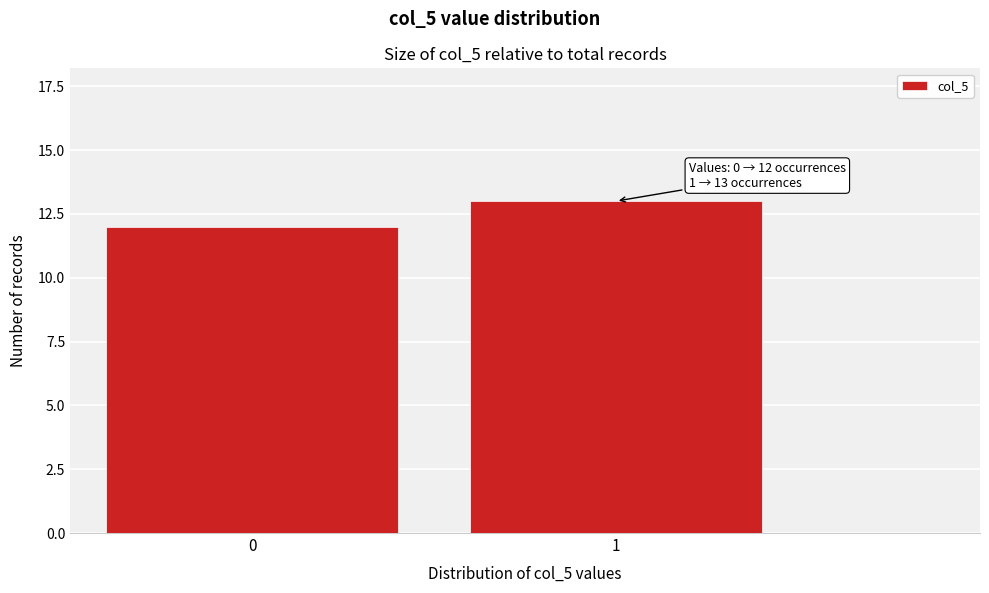

Reading right to left, list all the values displayed in this chart.

1=13	0=12